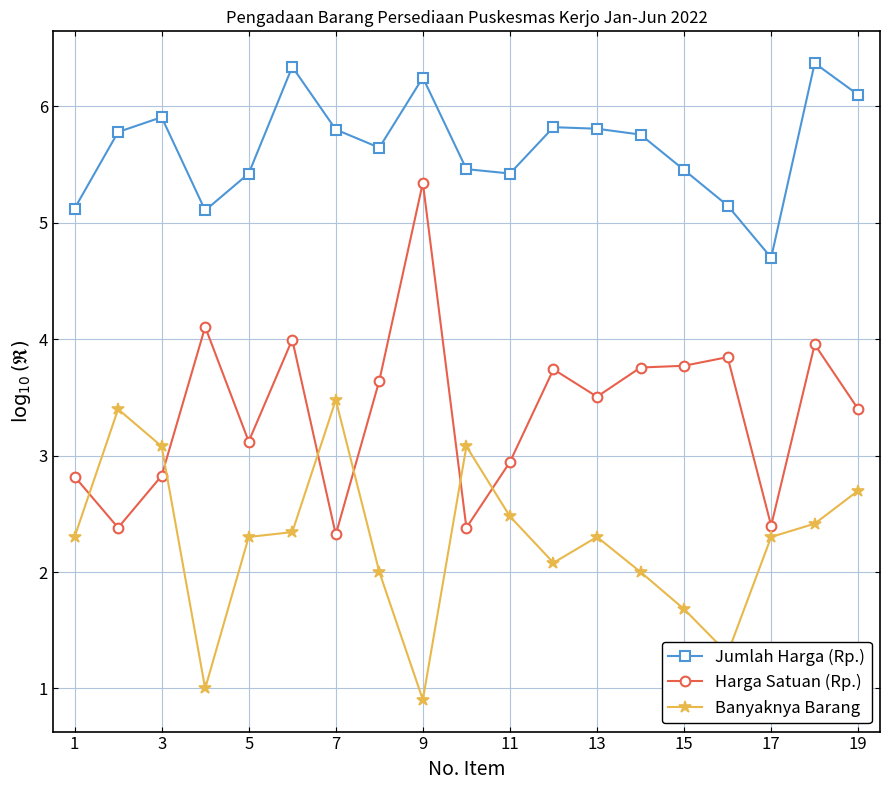

Which series has the largest total across all categories?

Jumlah Harga (Rp.)